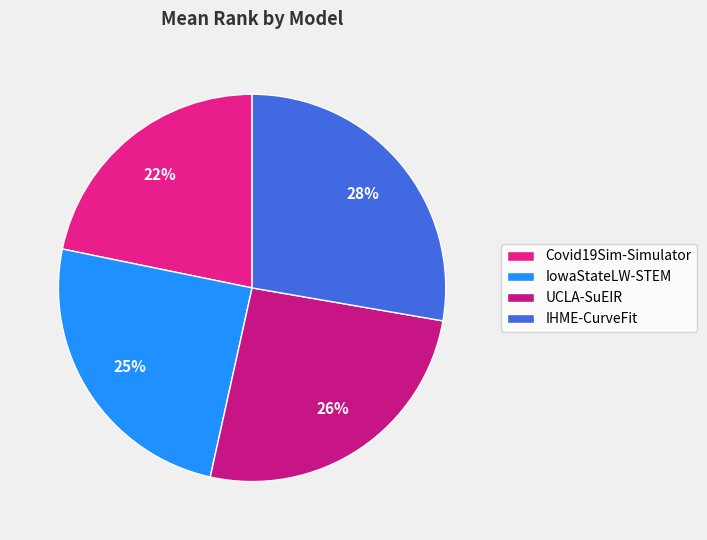

Between IHME-CurveFit and UCLA-SuEIR, which is larger?

IHME-CurveFit